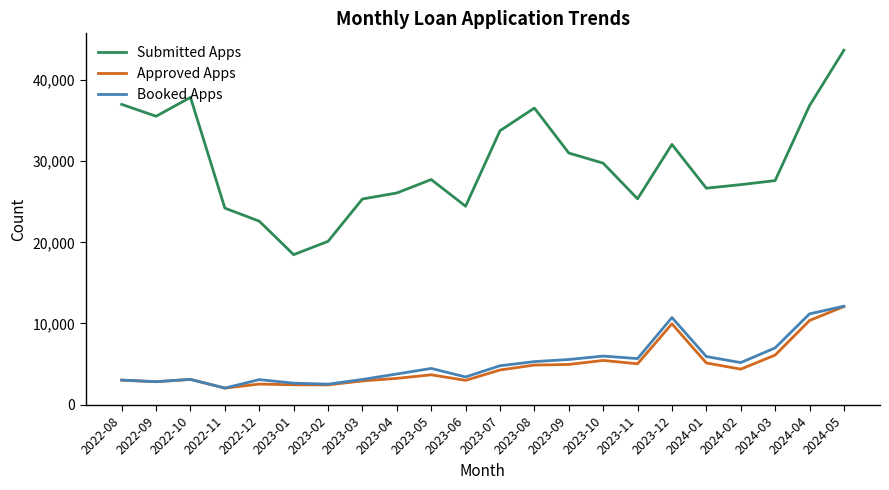

True or false: Approved Apps and Submitted Apps intersect in this chart.

False